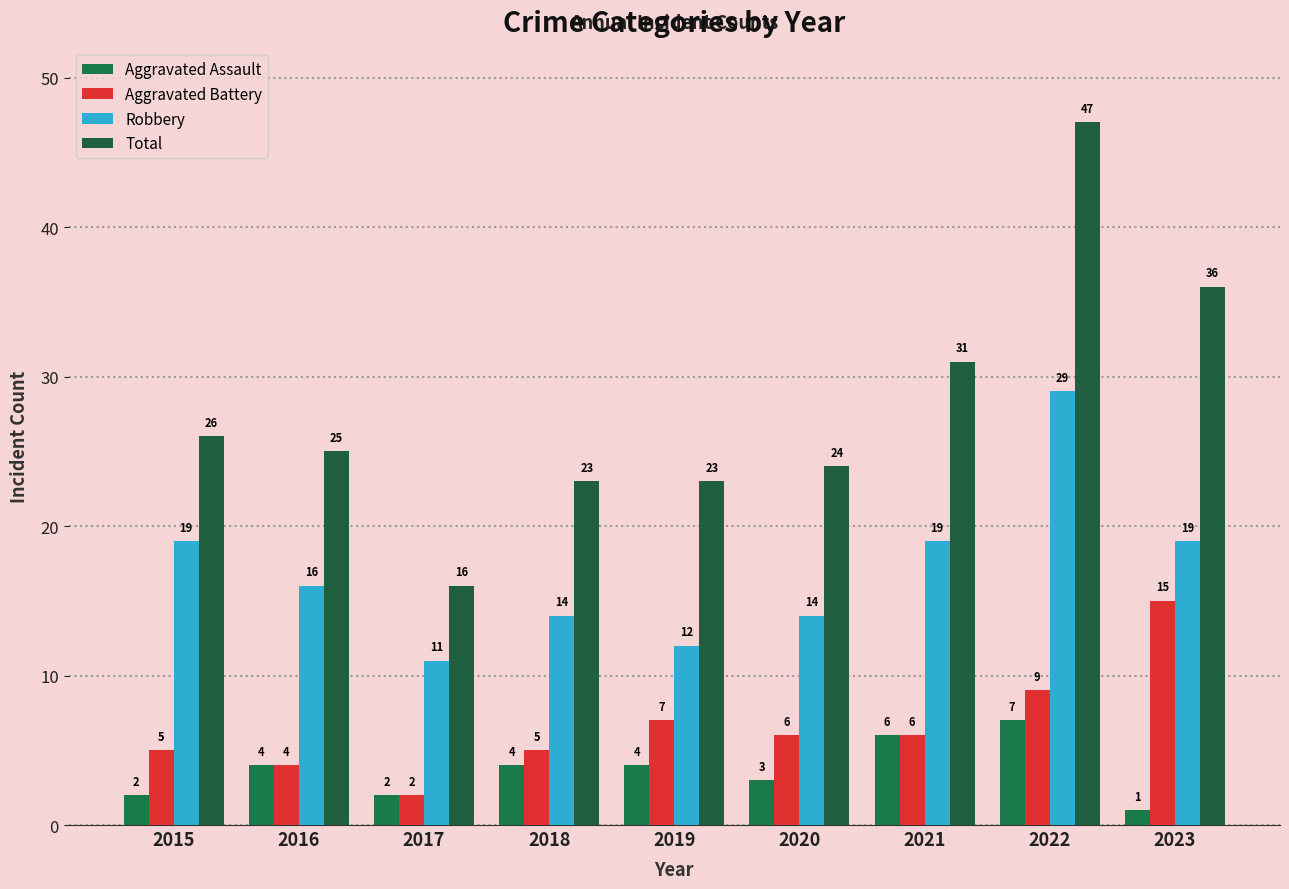

At 2021, list the series in order from largest to smallest.

Total, Robbery, Aggravated Assault, Aggravated Battery